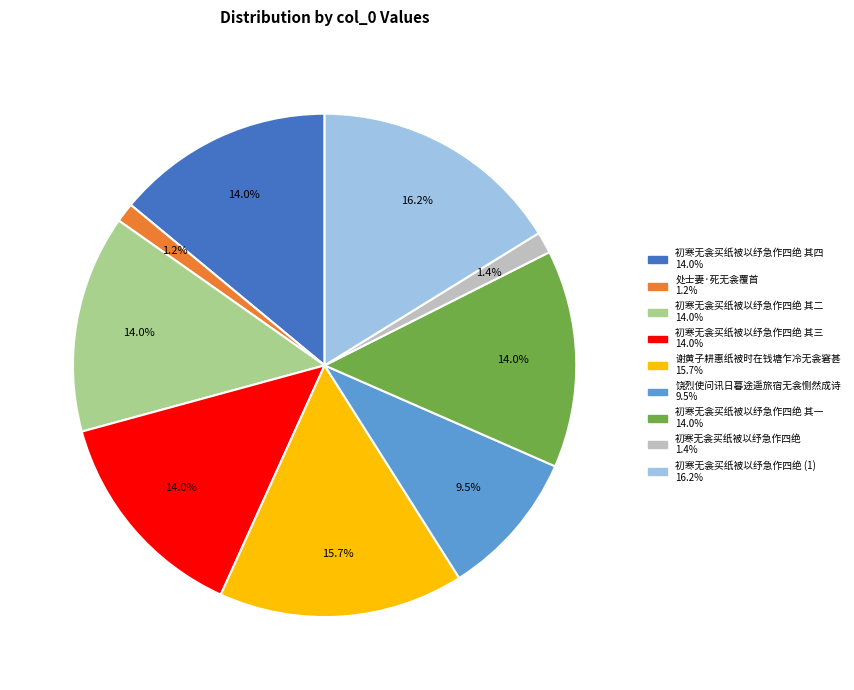

Is there any slice that represents more than half of the pie?

No